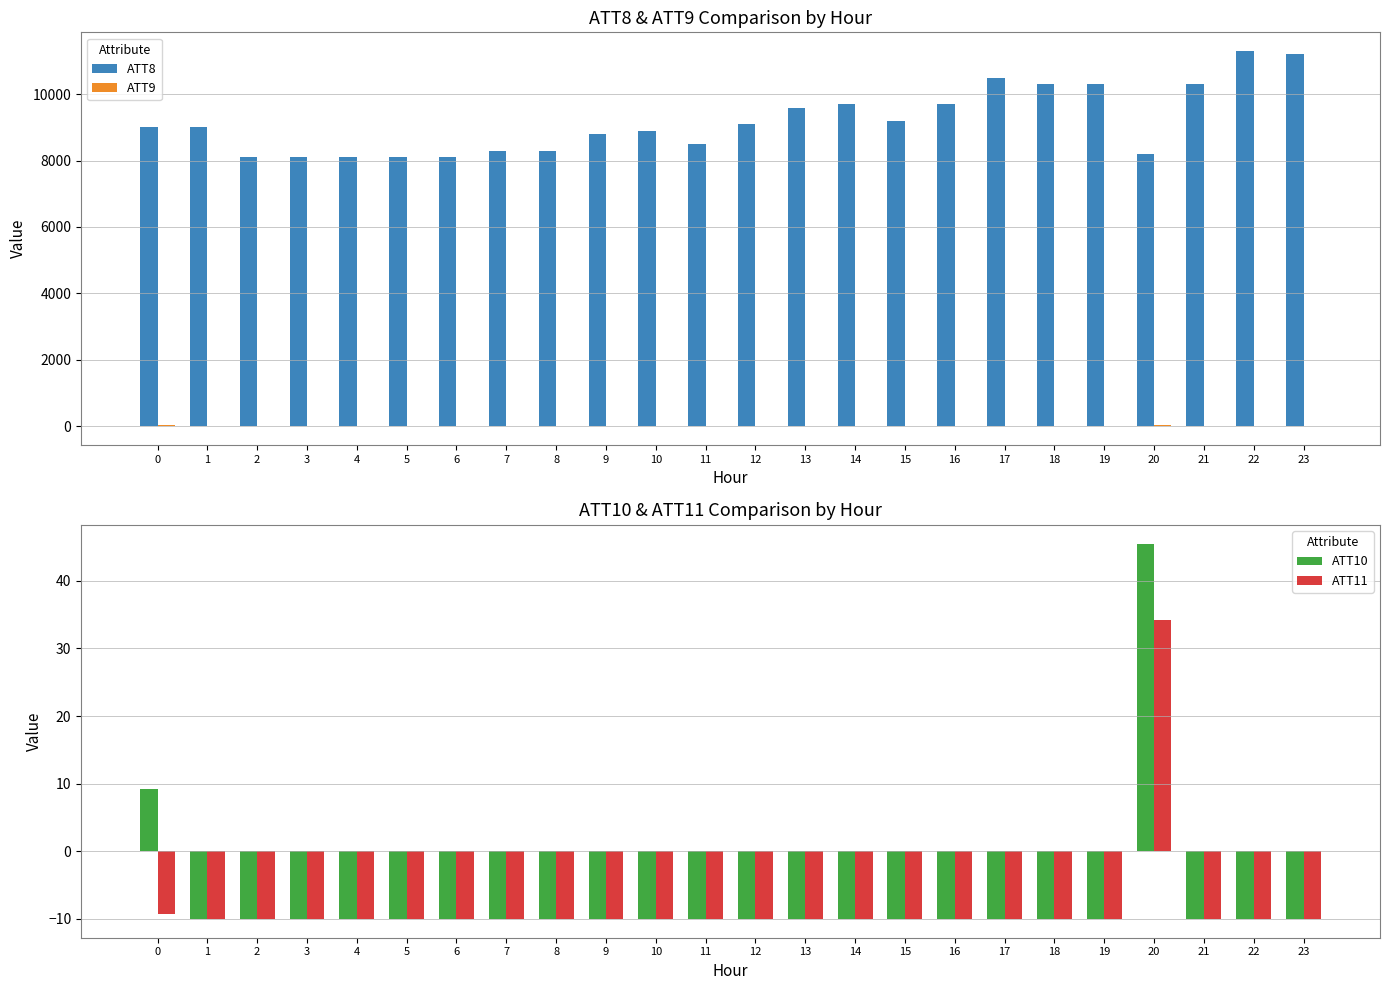

How many data points does each series have?

24